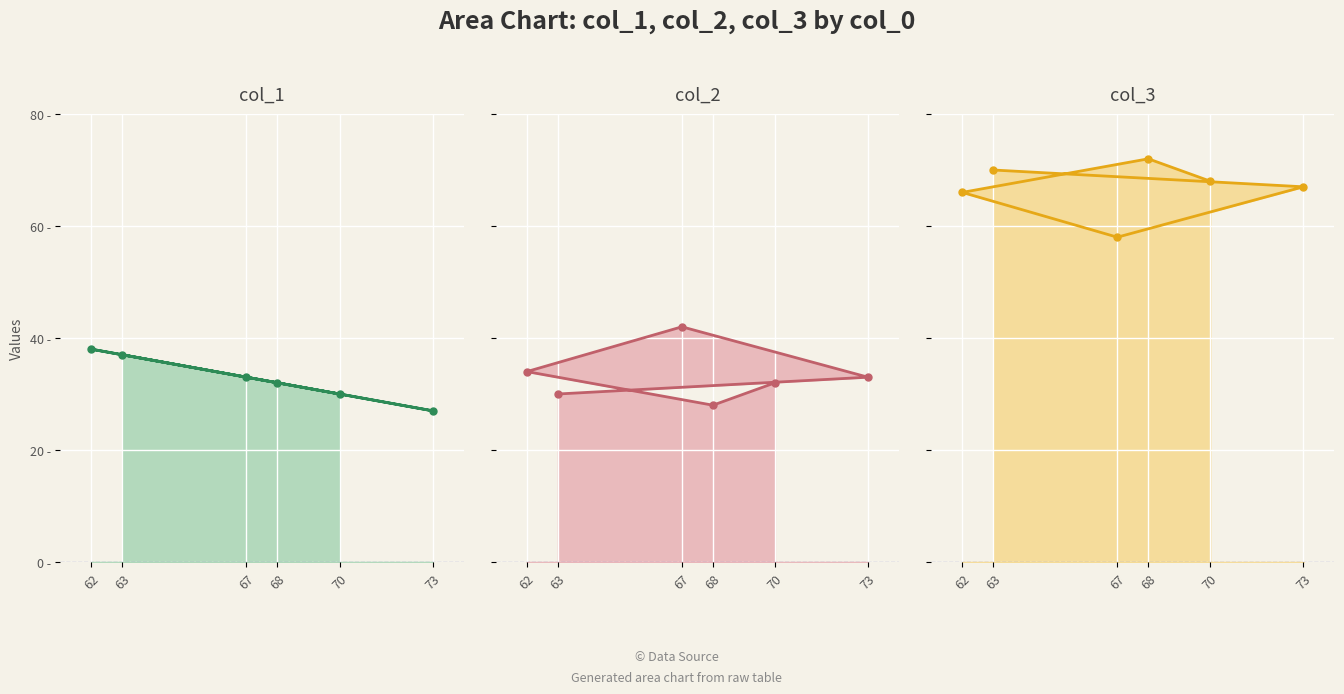

True or false: col_3 line and col_2 line cross at least once.

False